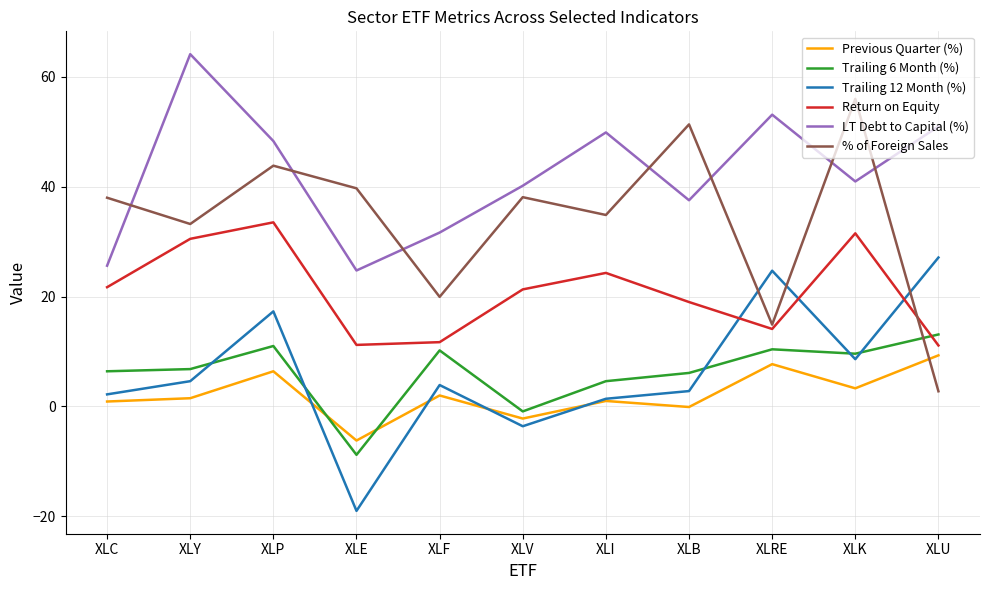

What is the difference between the Trailing 6 Month (%) values at XLI and XLRE?

5.8